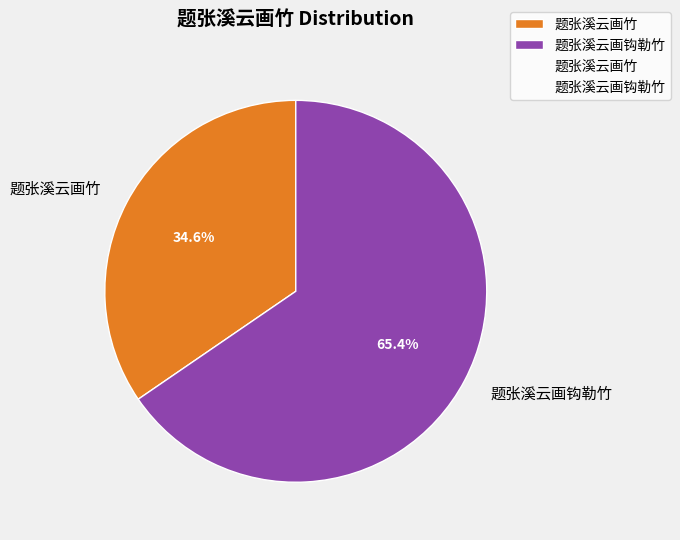

Between 题张溪云画竹 and 题张溪云画钩勒竹, which is larger?

题张溪云画钩勒竹